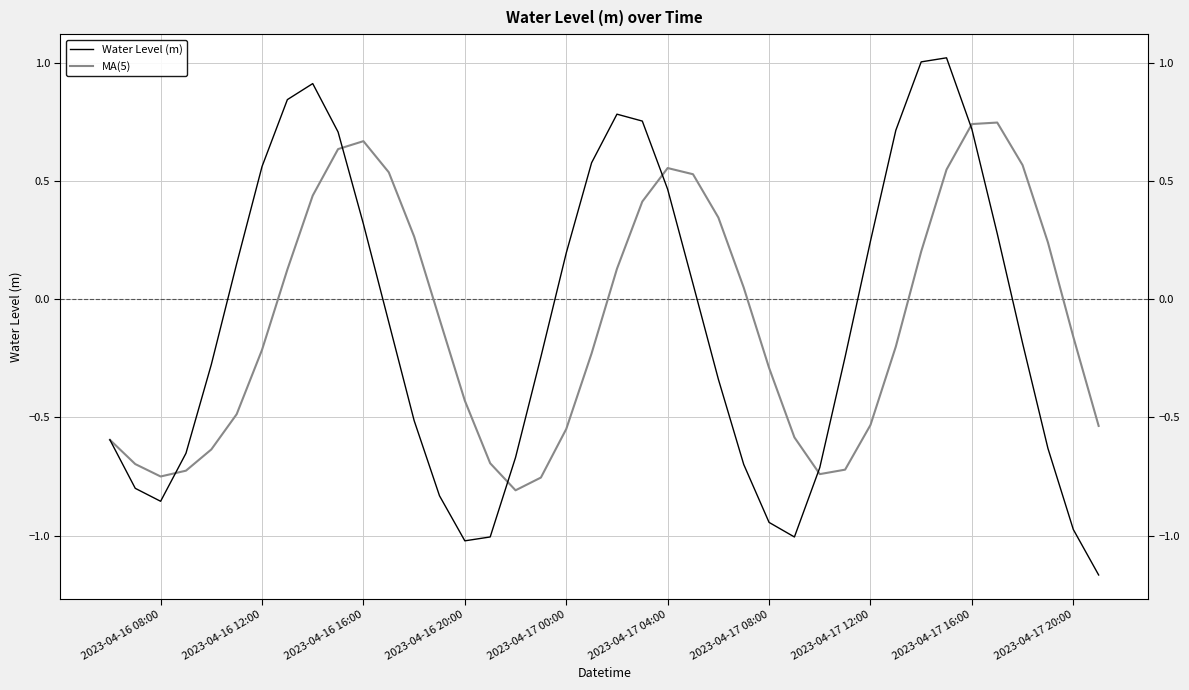

How many interior local peaks does the Water Level (m) series have?

3